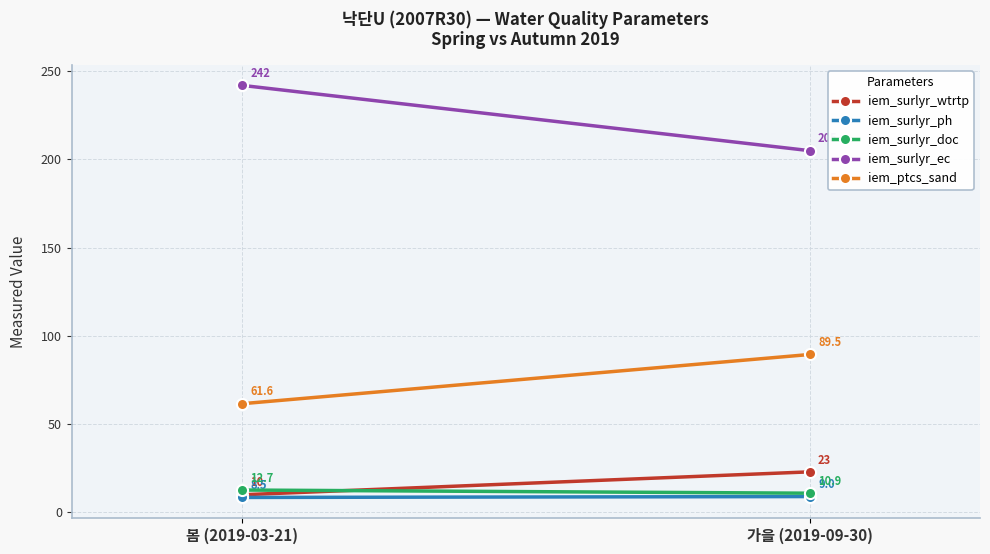

What is the lowest value of the iem_surlyr_ph series?

8.5